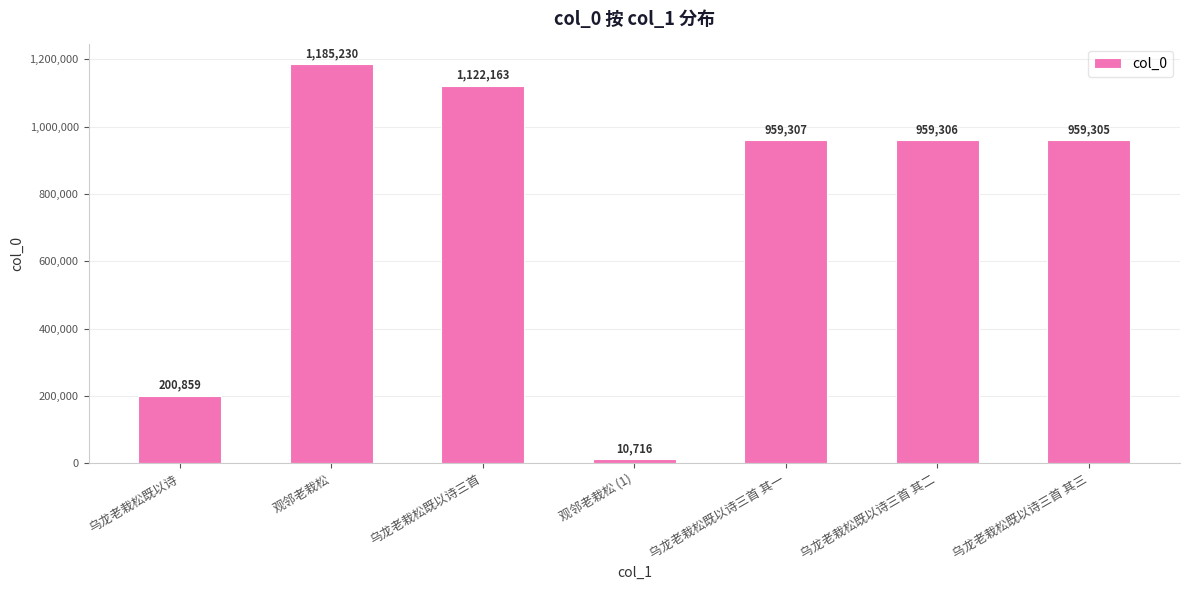

List the labels in order of value, largest first.

观邻老栽松, 乌龙老栽松既以诗三首, 乌龙老栽松既以诗三首 其一, 乌龙老栽松既以诗三首 其二, 乌龙老栽松既以诗三首 其三, 乌龙老栽松既以诗, 观邻老栽松 (1)